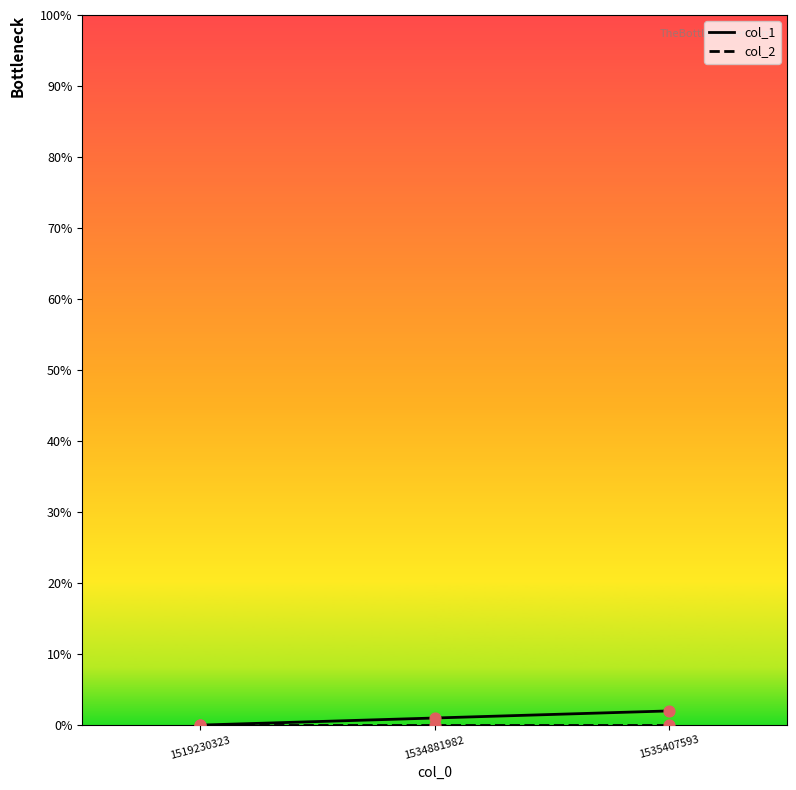

The value of col_1 at 1535407593 is 2. True or false?

True